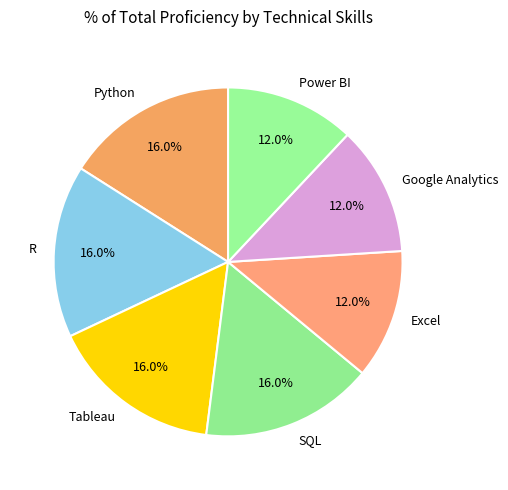

Is there a majority slice in this chart?

No